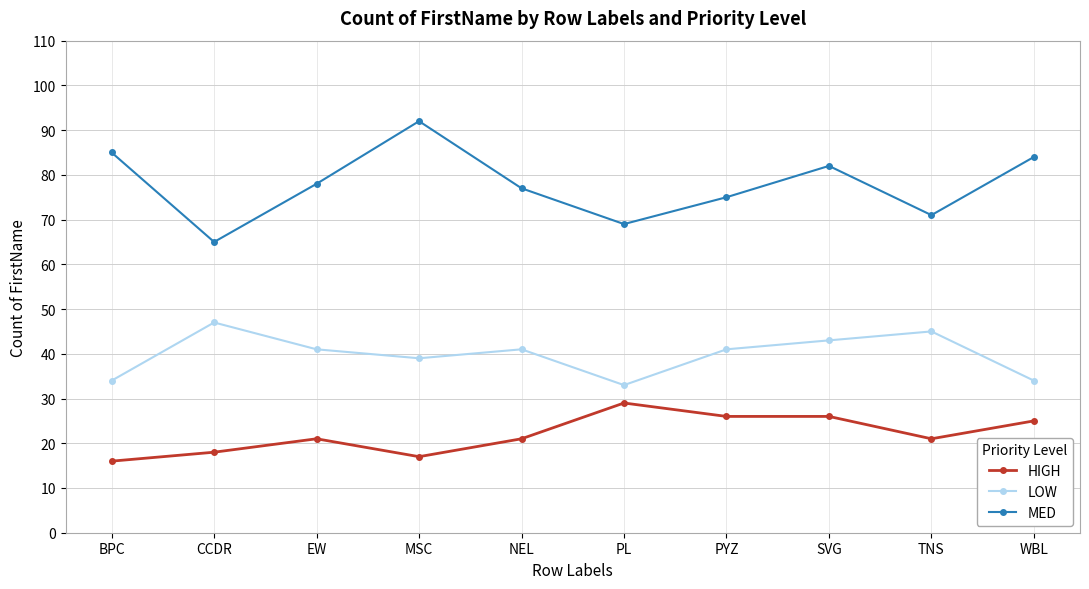

What are all the series names shown in the legend?

HIGH, LOW, MED